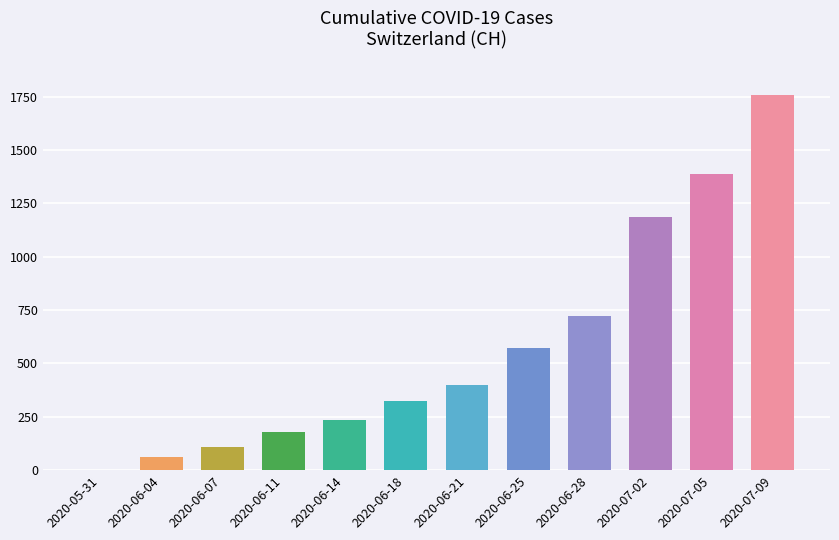

Is it true that the value at 2020-06-28 is 722?

True